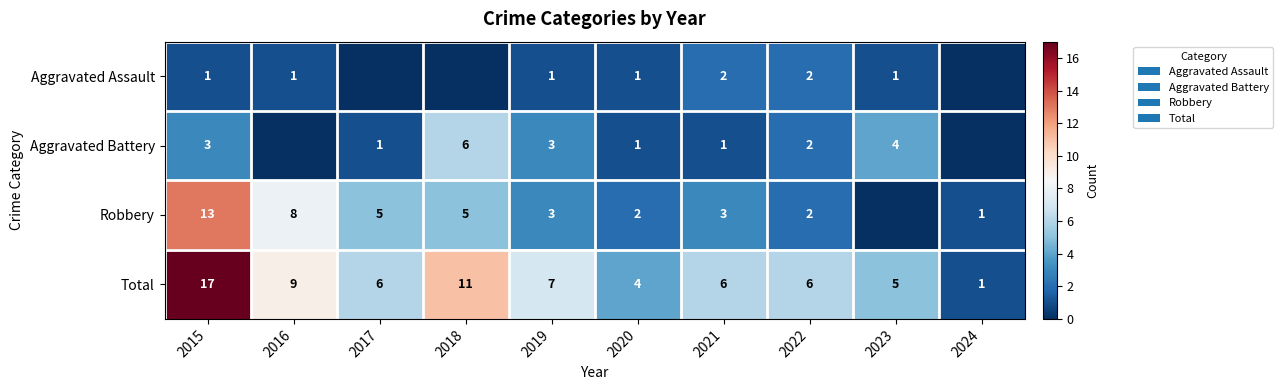

The Robbery series shows 7 at 2015. True or false?

False